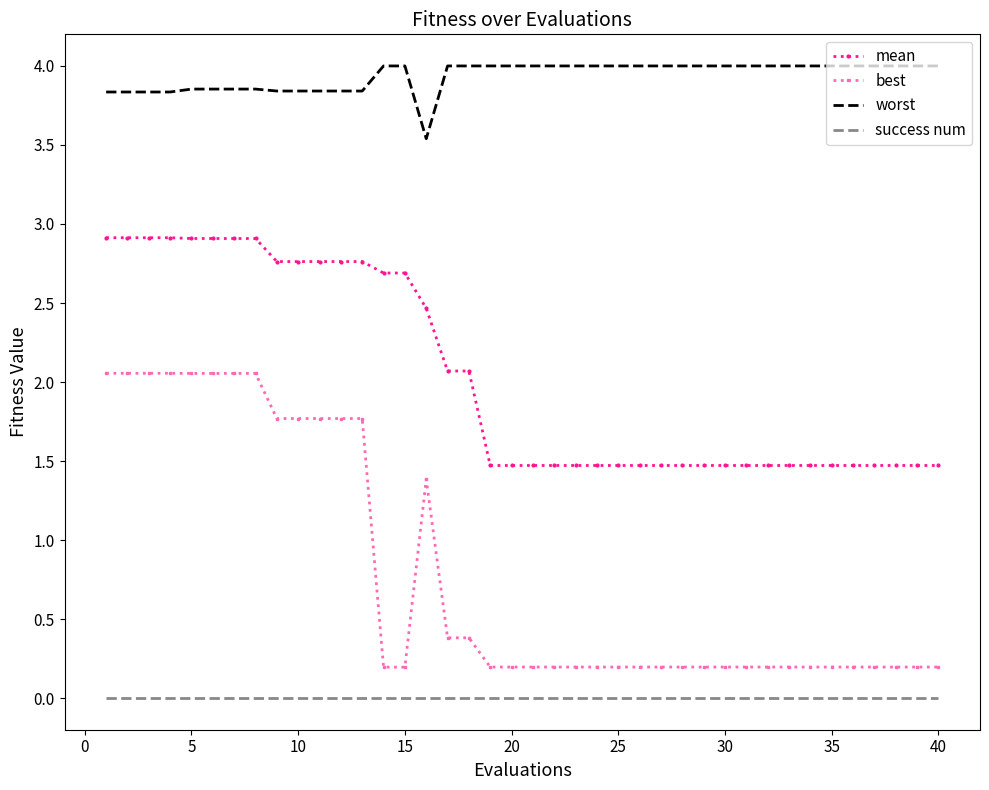

Which series has the largest total across all categories?

worst